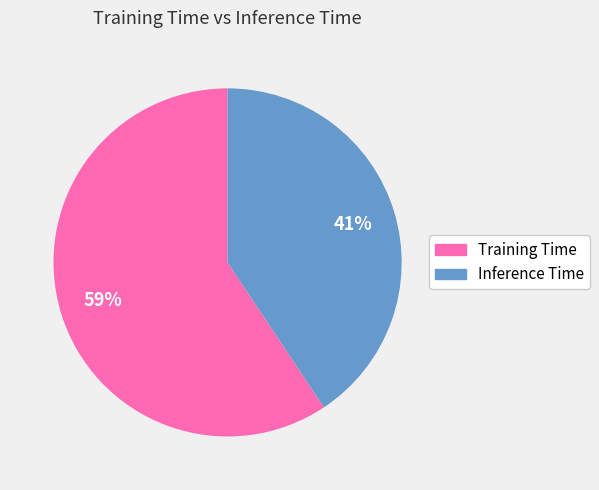

What is the smallest slice in the pie chart?

Inference Time